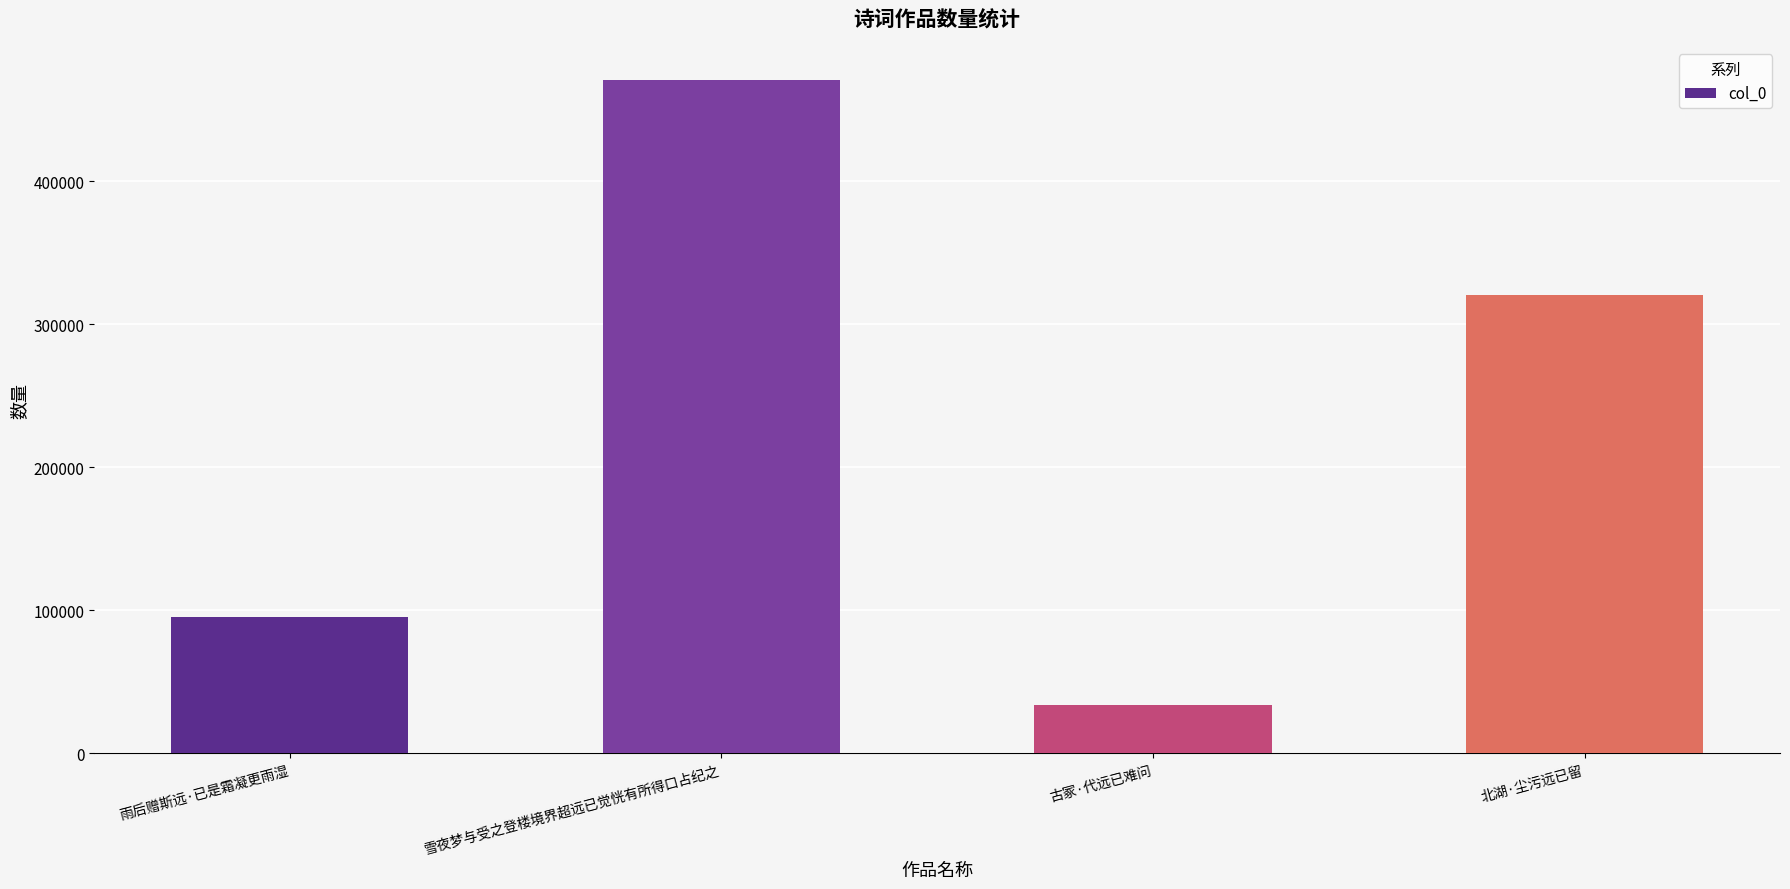

How many values are below 320276?

2